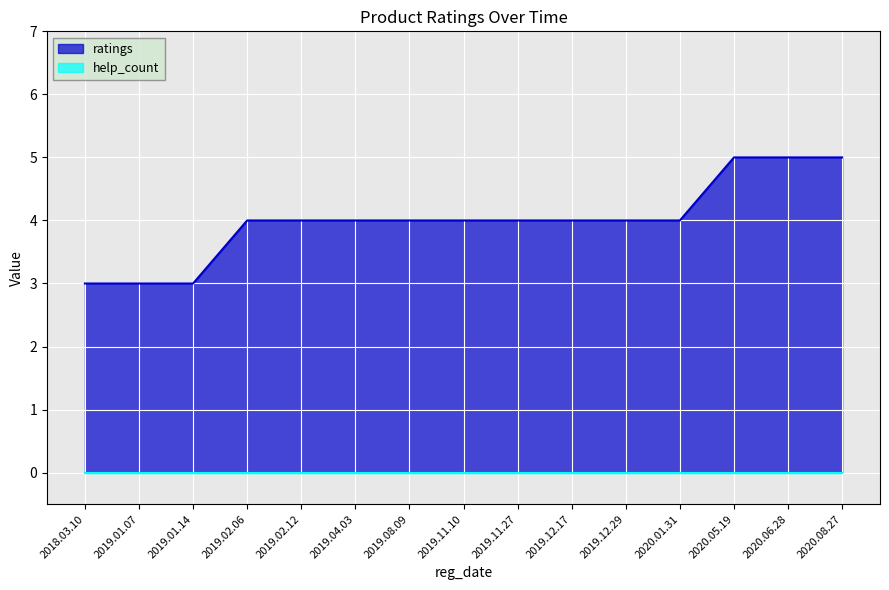

What is the label of the 12th point from the left?

2020.01.31